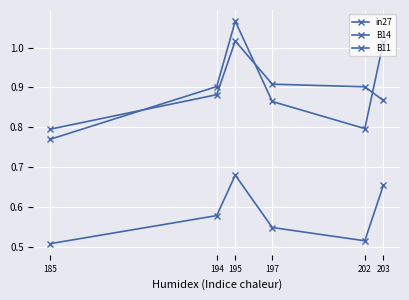

What is the average value of the B14 series?

0.9